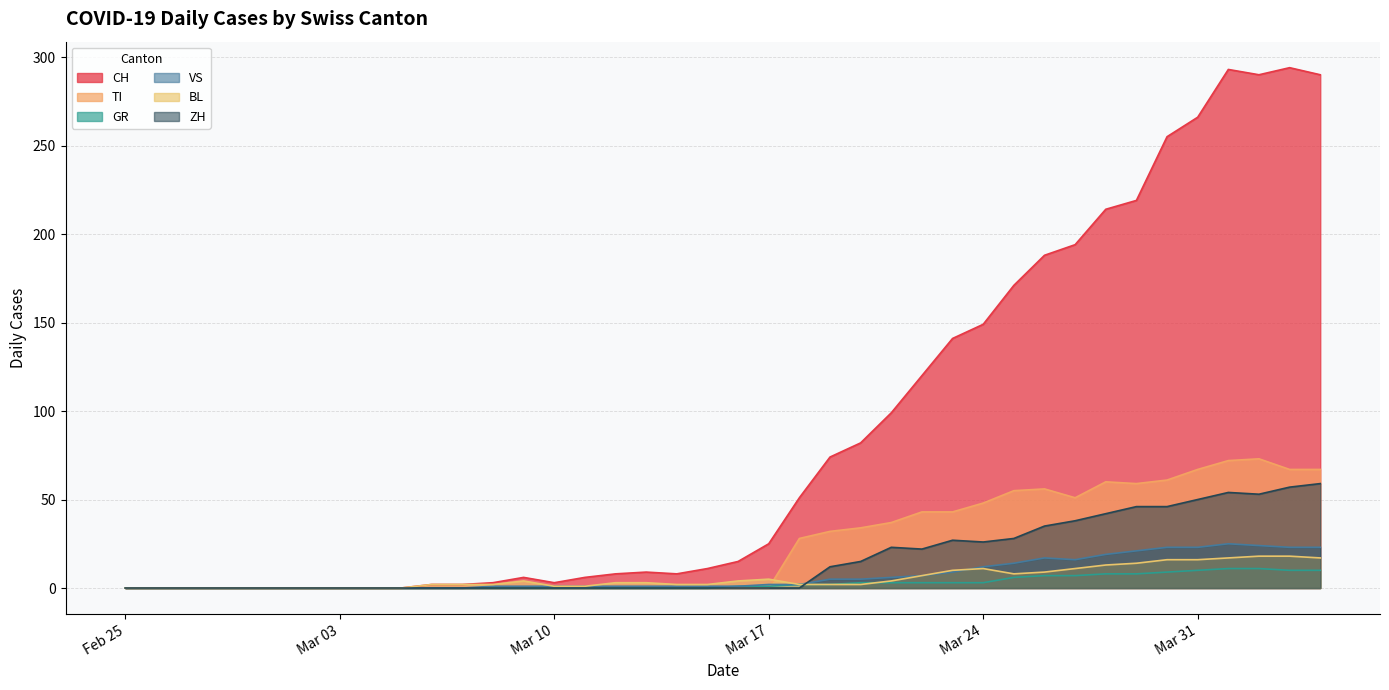

What is the label of the 13th point from the left?

2020-03-08